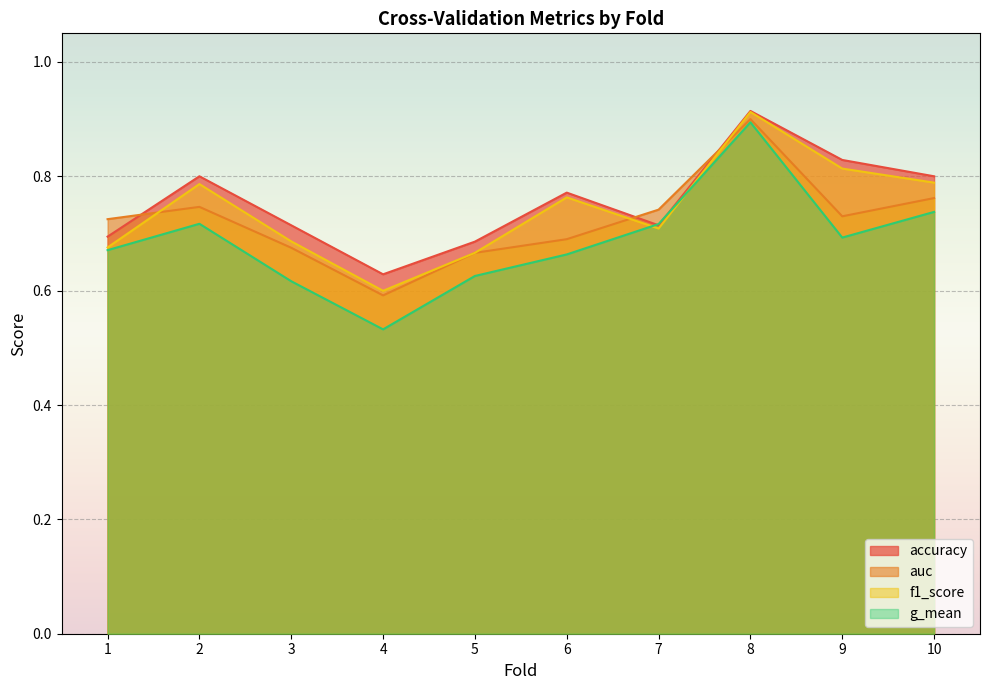

What are all the series names shown in the legend?

accuracy, auc, f1_score, g_mean